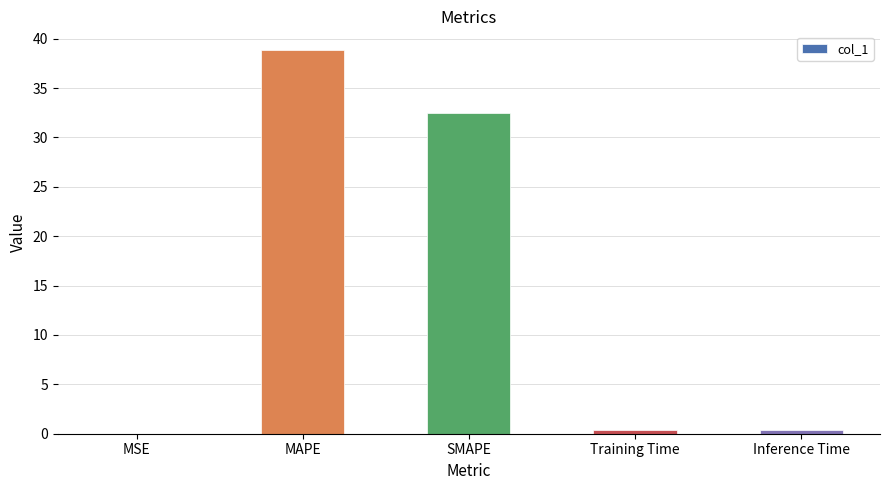

At which label is the value closest to 19?

SMAPE